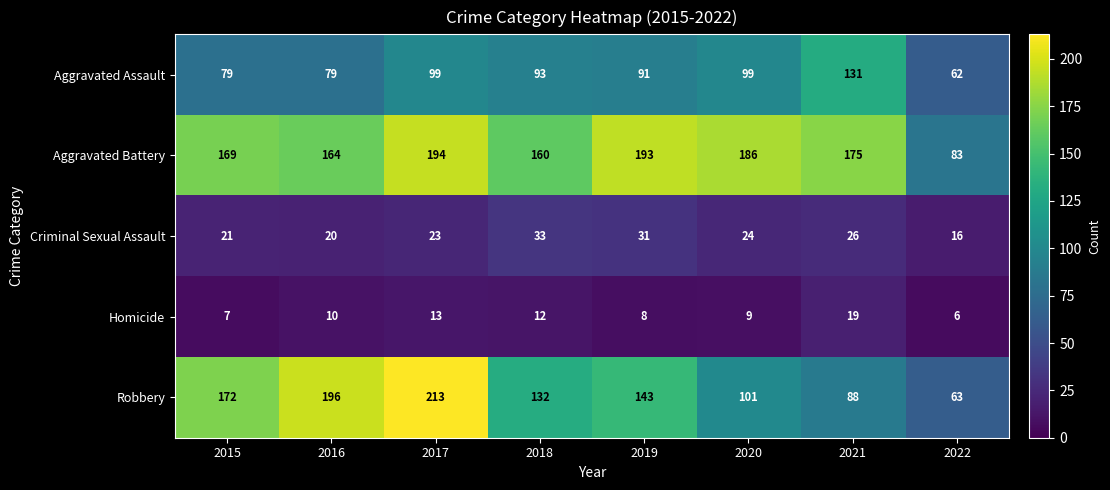

At which label does Robbery first exceed 143?

2015